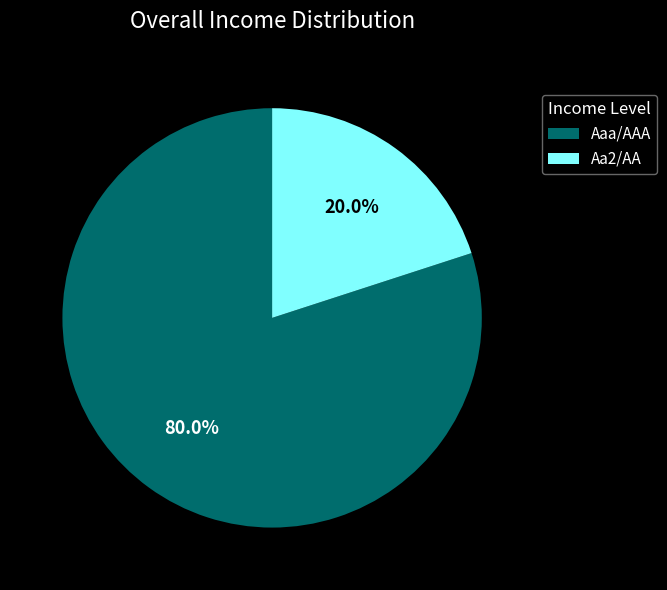

Combined, do Aaa/AAA and Aa2/AA account for over 50%?

Yes